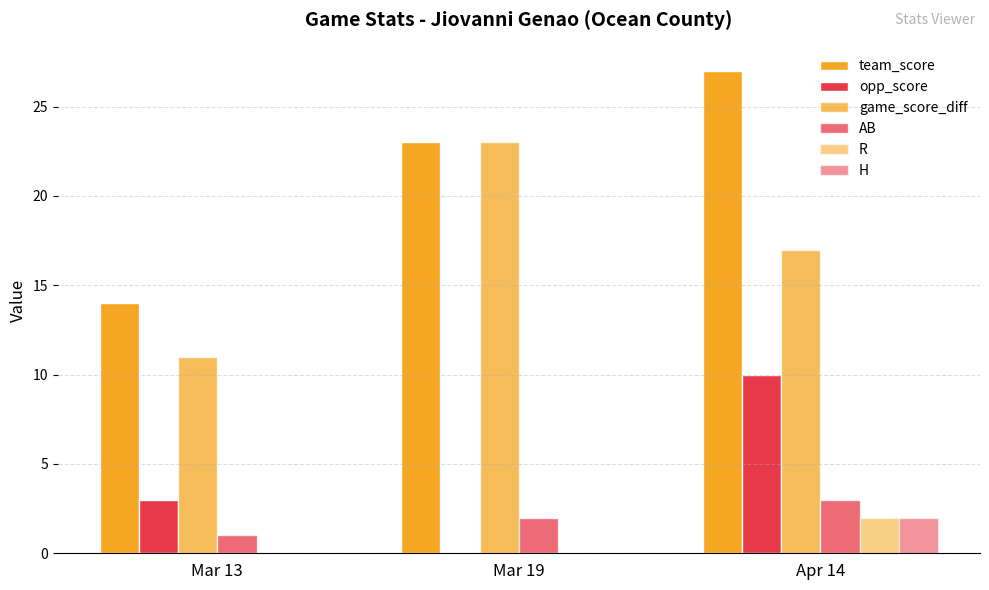

How many groups of bars are there?

3